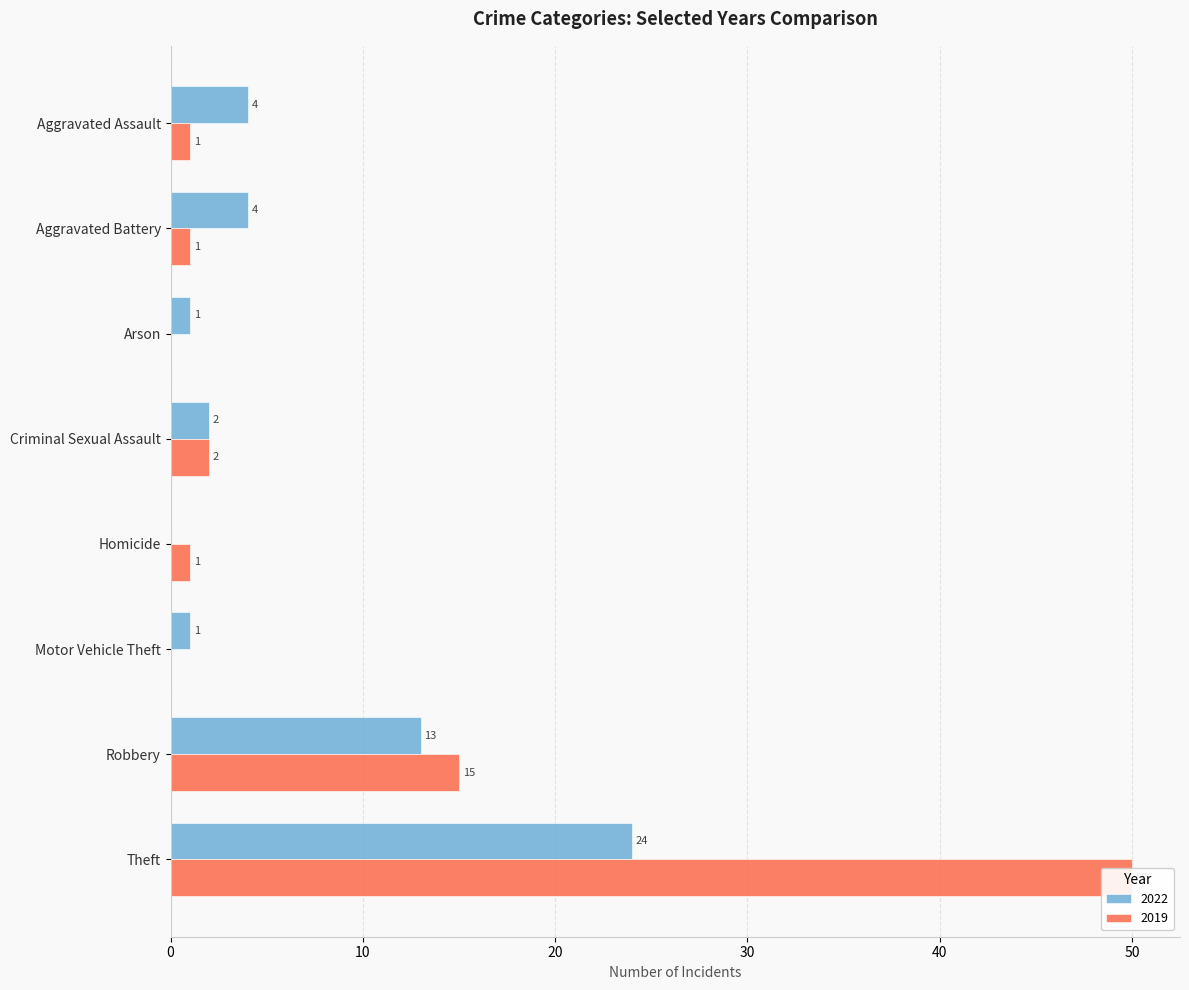

What is the difference between the highest and lowest values at Aggravated Battery?

3